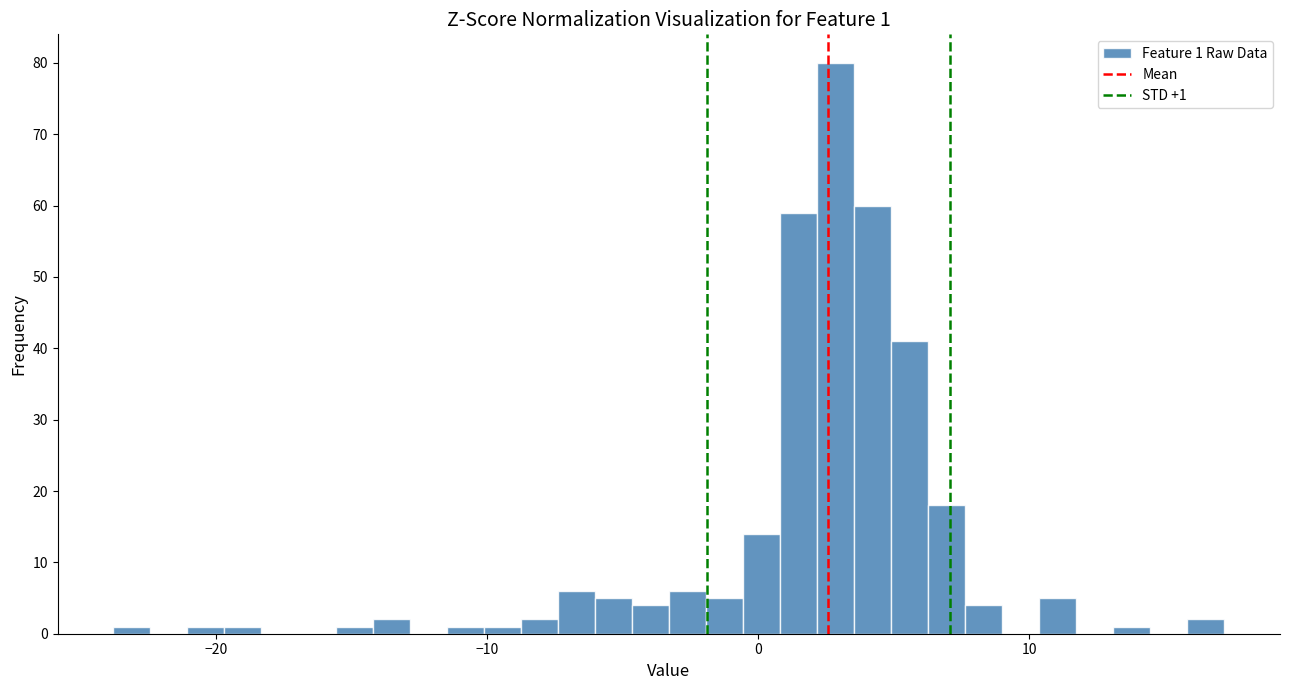

Read against the x-axis, roughly where is the centre of the tallest bar?

3